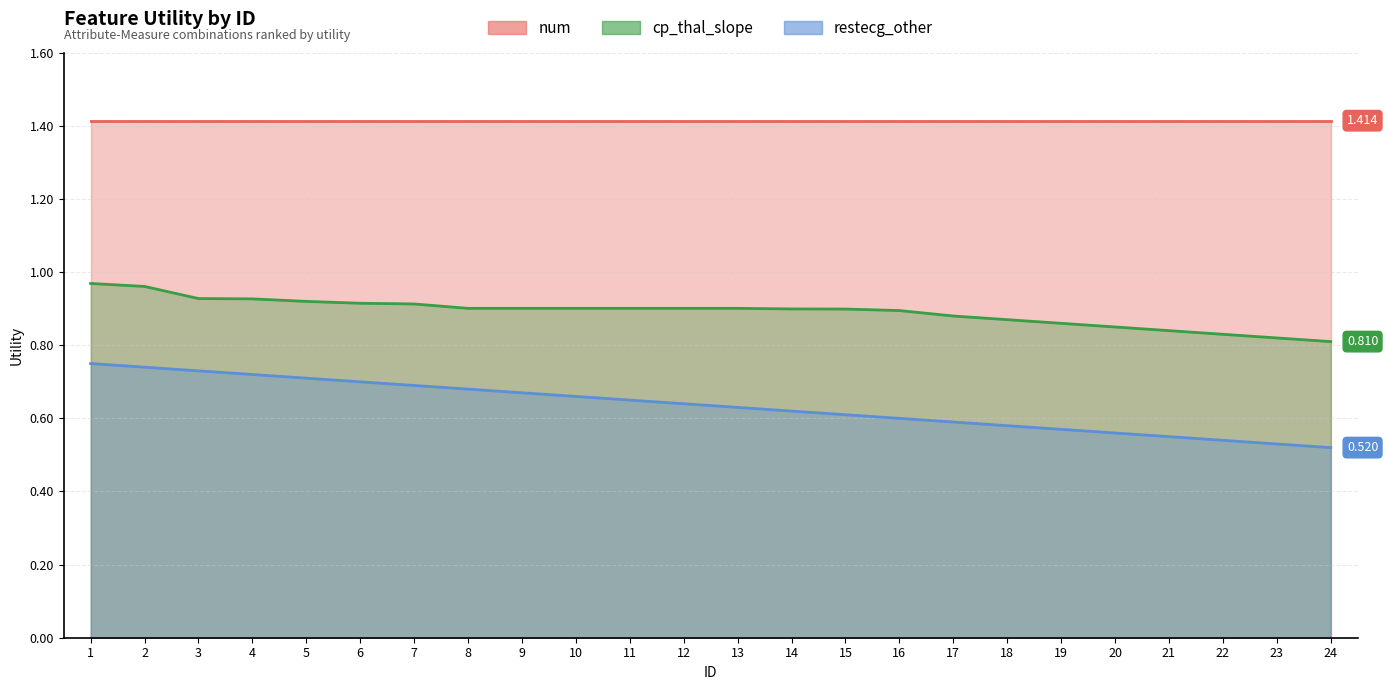

True or false: restecg_other and cp_thal_slope intersect in this chart.

False